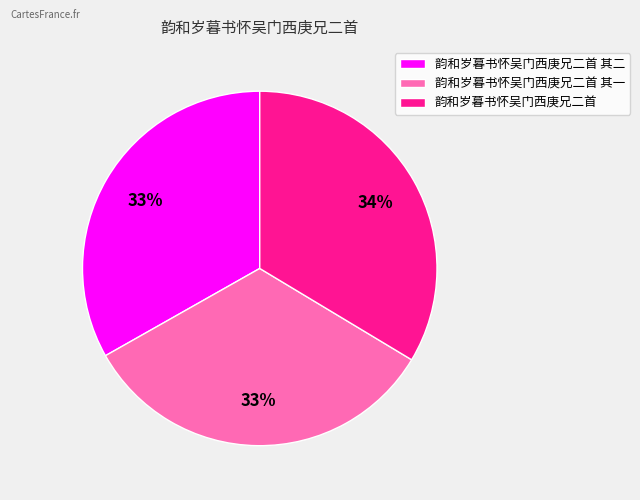

Is there any slice that represents more than half of the pie?

No